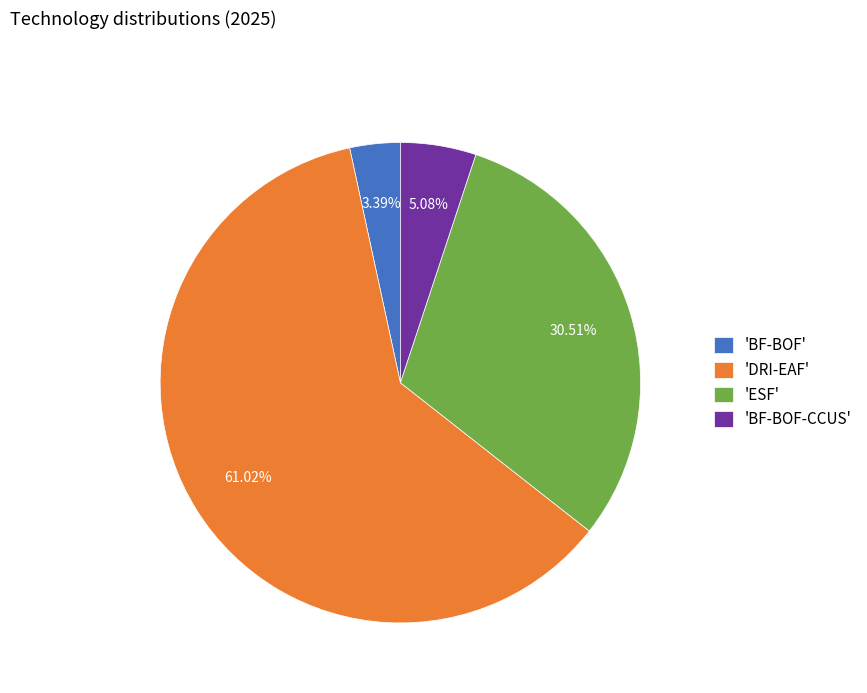

Which has a higher value, 'DRI-EAF' or 'BF-BOF-CCUS'?

'DRI-EAF'